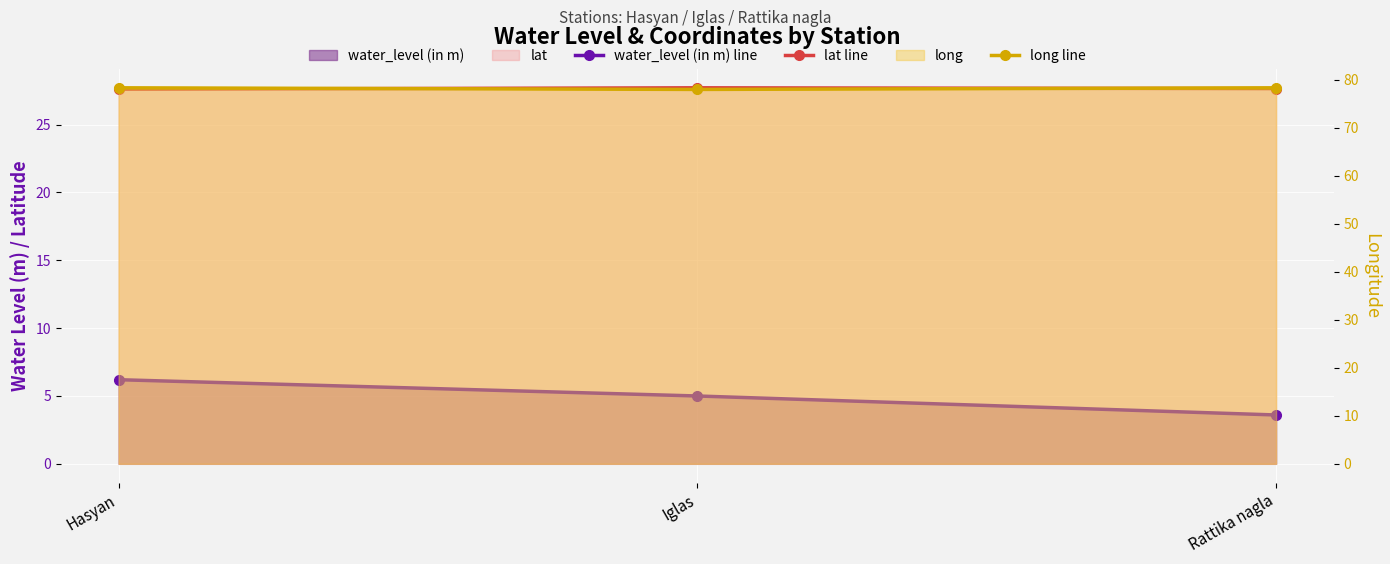

What is the value of the lat line point at the 2nd from the left?

27.7